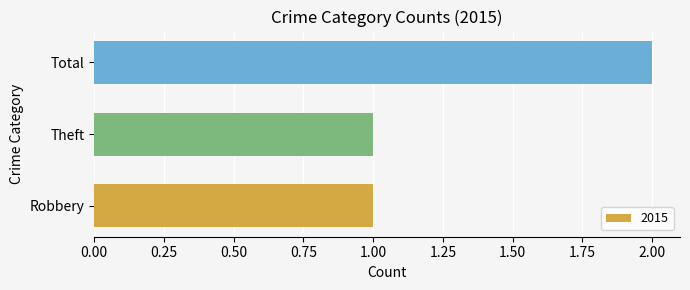

What is the change in value from Theft to Total?

+1